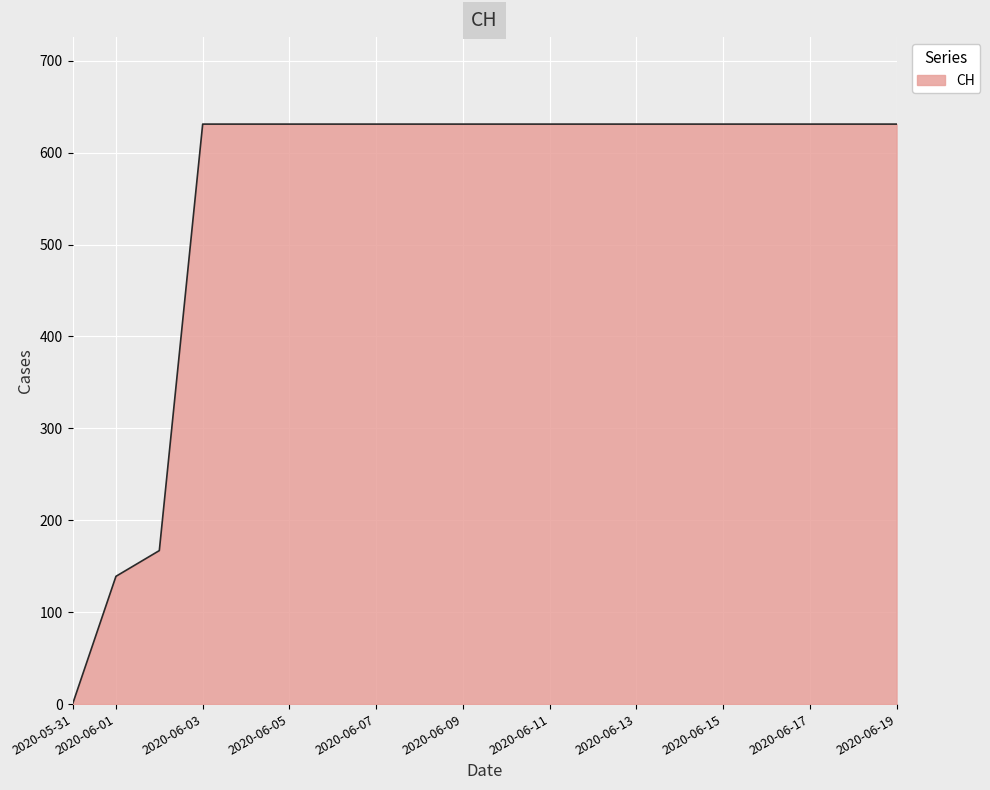

Reading left to right, extract all data points from this chart.

0	139	167	631	631	631	631	631	631	631	631	631	631	631	631	631	631	631	631	631